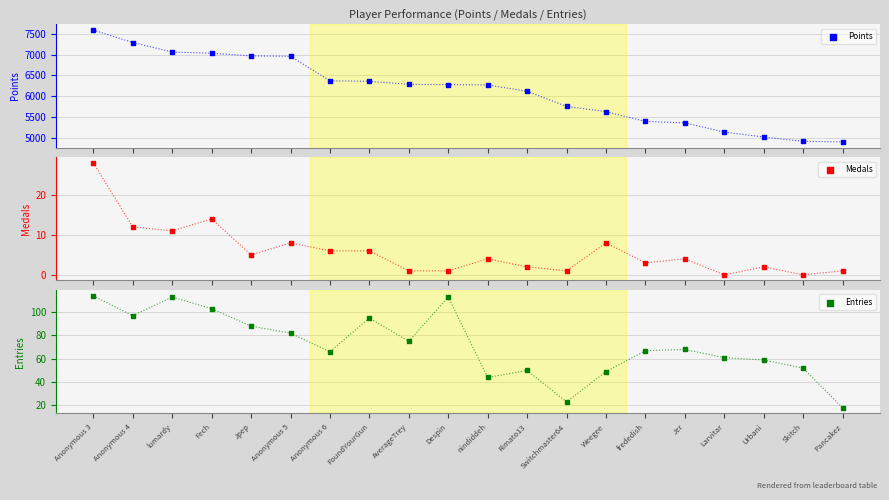

Which series reaches the minimum Y coordinate?

Medals